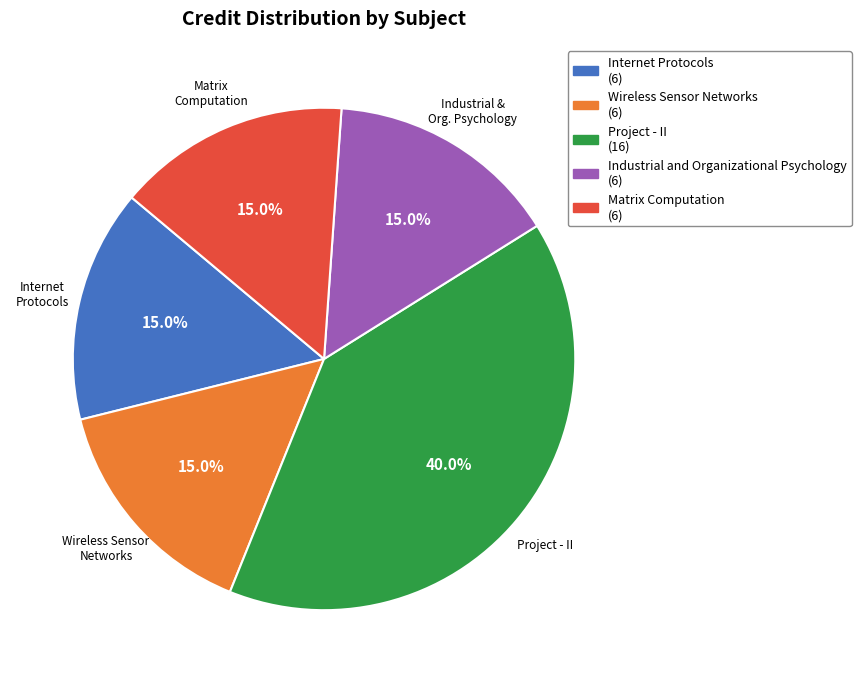

Is there any slice that represents more than half of the pie?

No